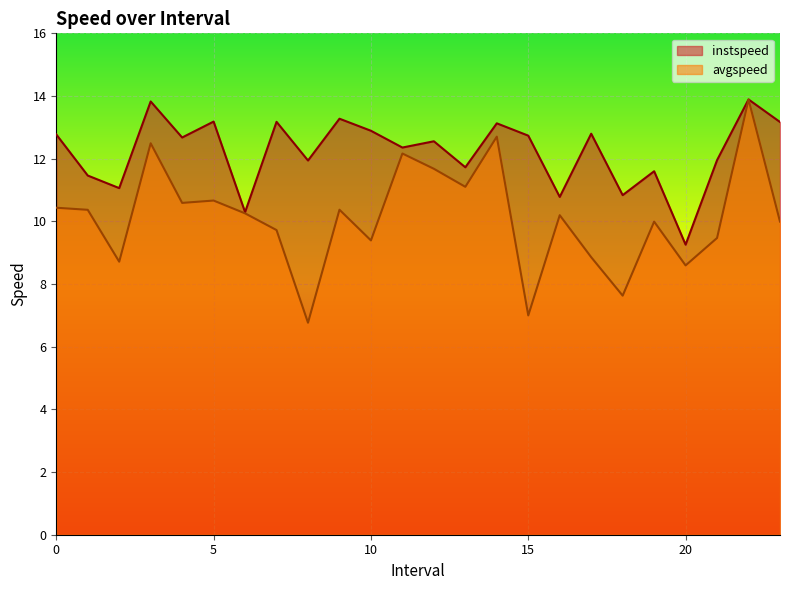

The value of avgspeed at 9.0 is 6.6. True or false?

False